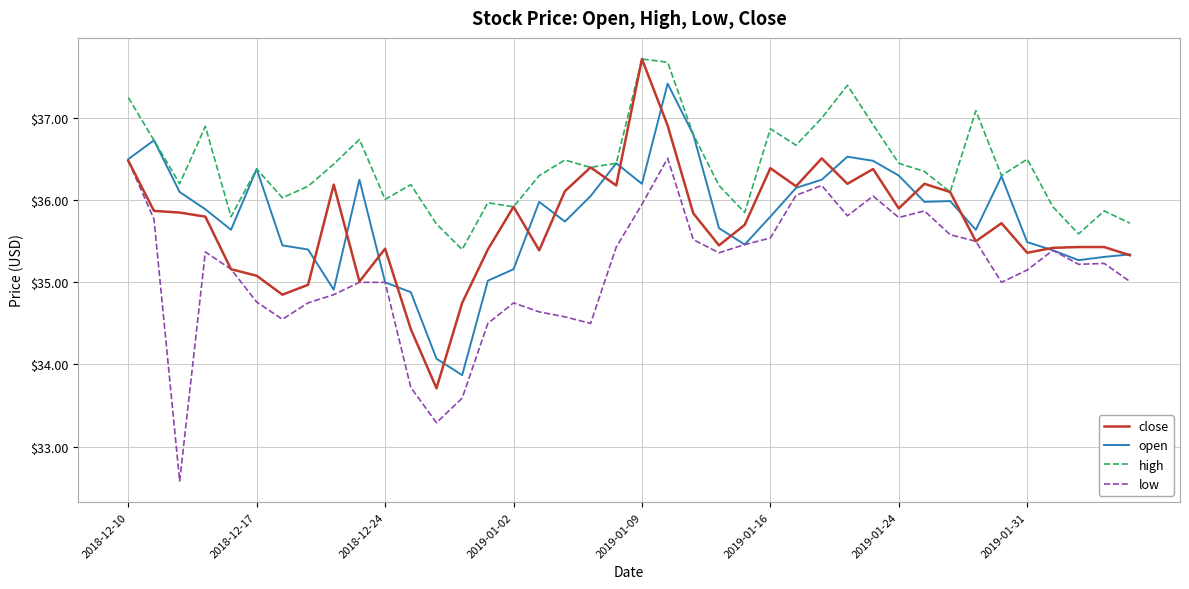

How many distinct data groups are displayed?

4